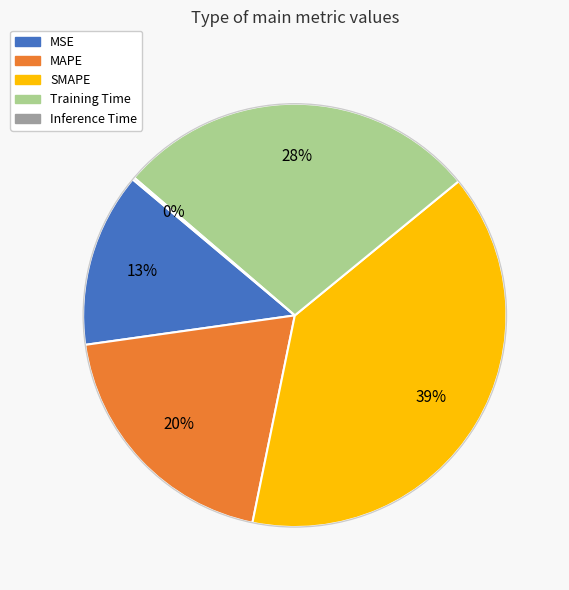

What percentage is the Training Time slice, to the nearest percent?

28%